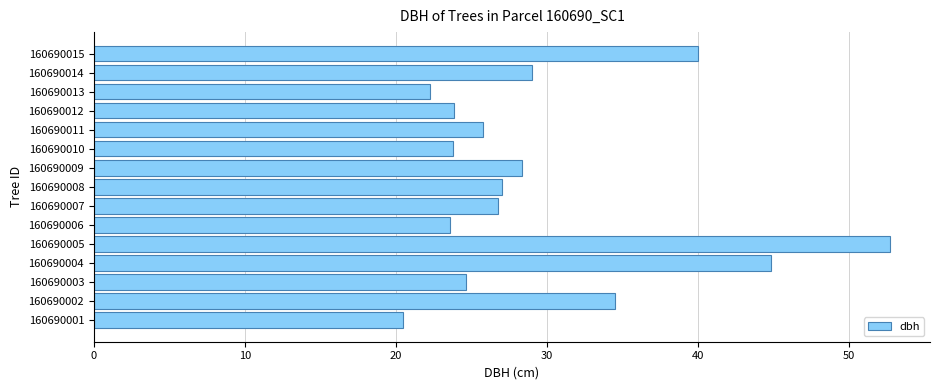

At which category does the chart reach its peak across all series?

160690005